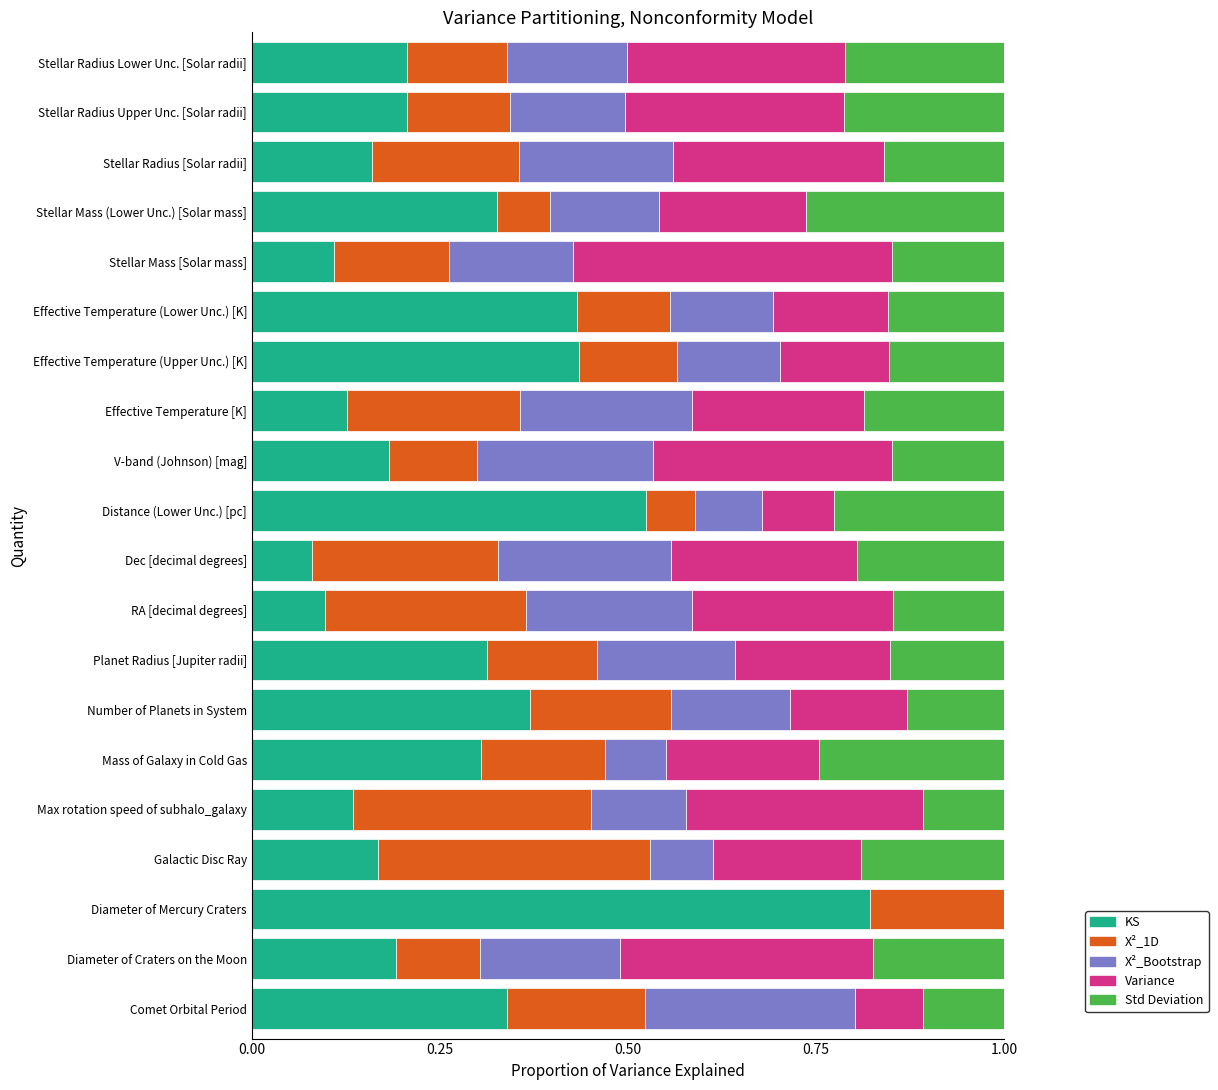

What is the total value across all series at Number of Planets in System?

1.0